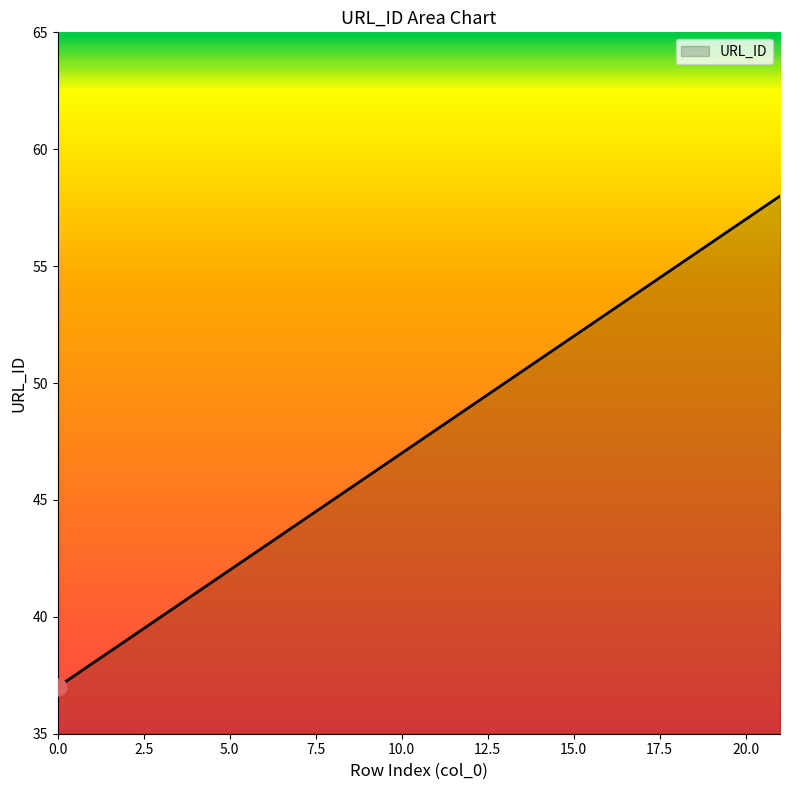

What is the difference between the maximum and minimum values?

21